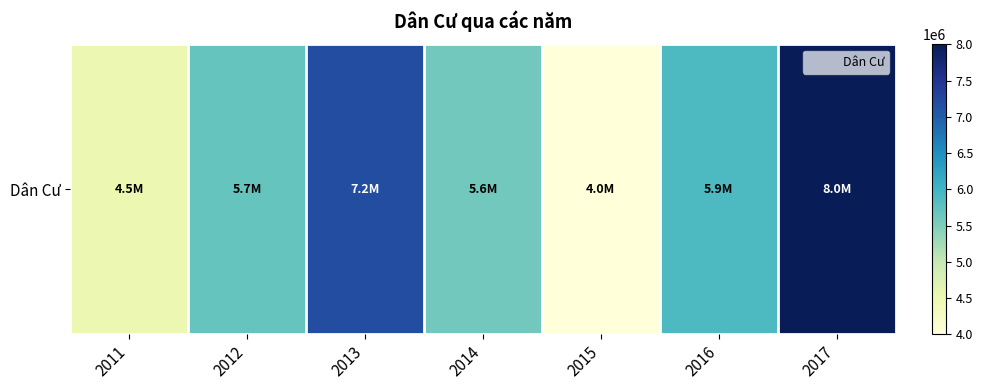

Reading right to left, extract all data points from this chart.

8000000	5900000	4000000	5600000	7200000	5700000	4500000